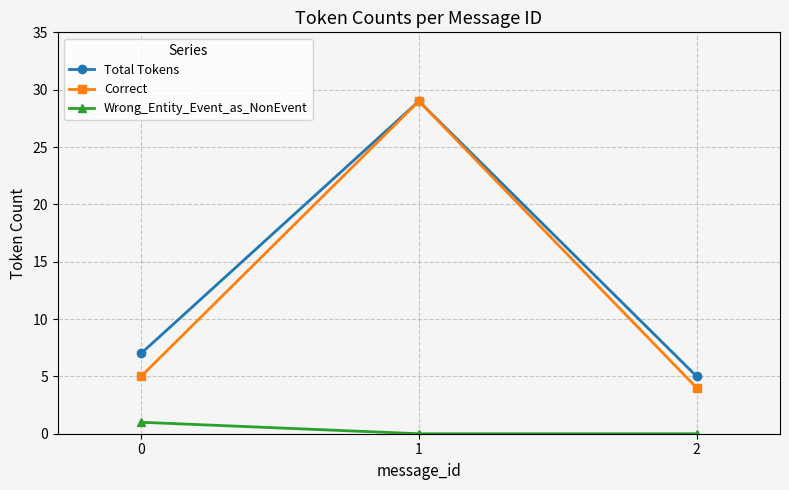

The value of Correct at 1 is 50. True or false?

False